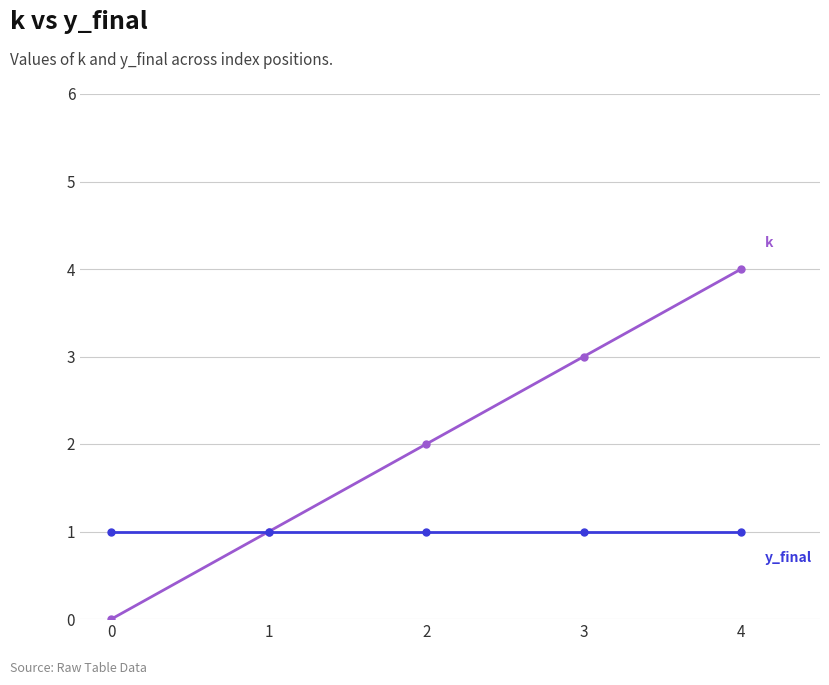

How many lines are shown in the chart?

2